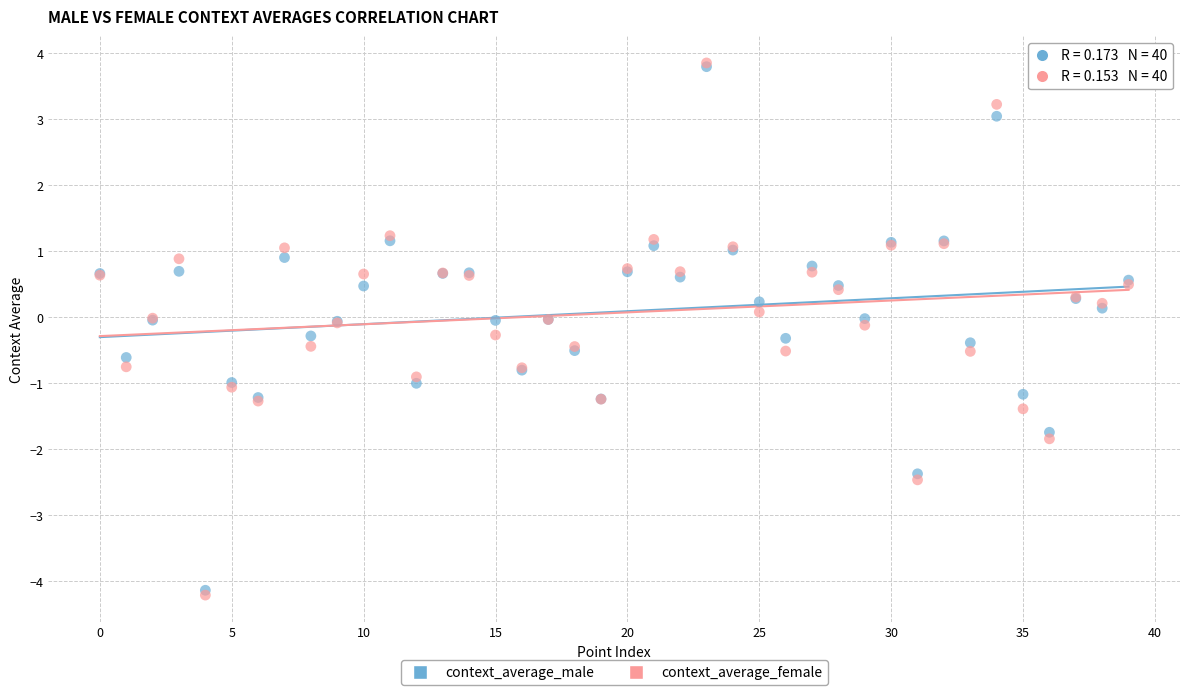

Which series reaches the minimum Y coordinate?

context_average_female